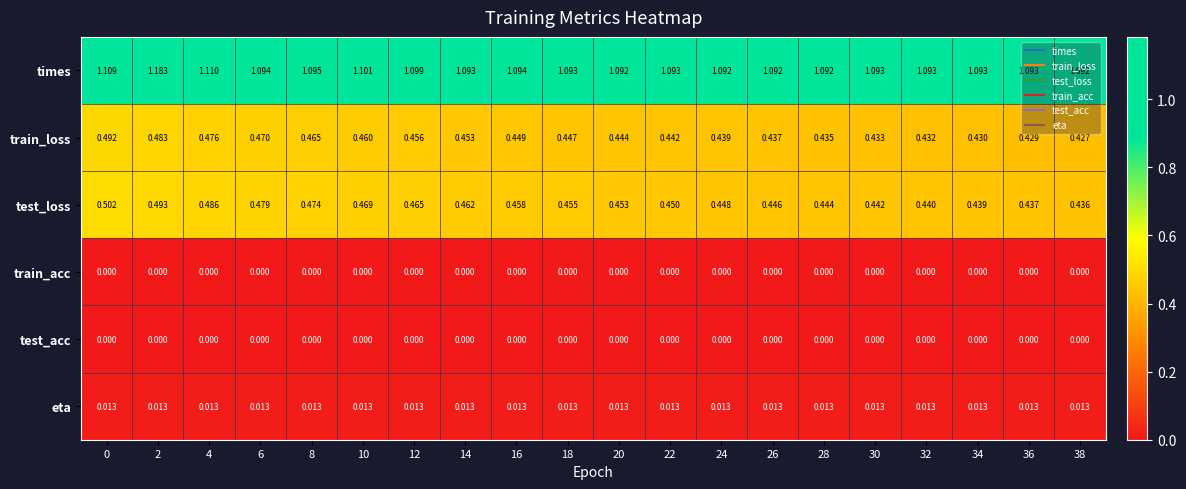

Which series has the largest range (max minus min)?

times